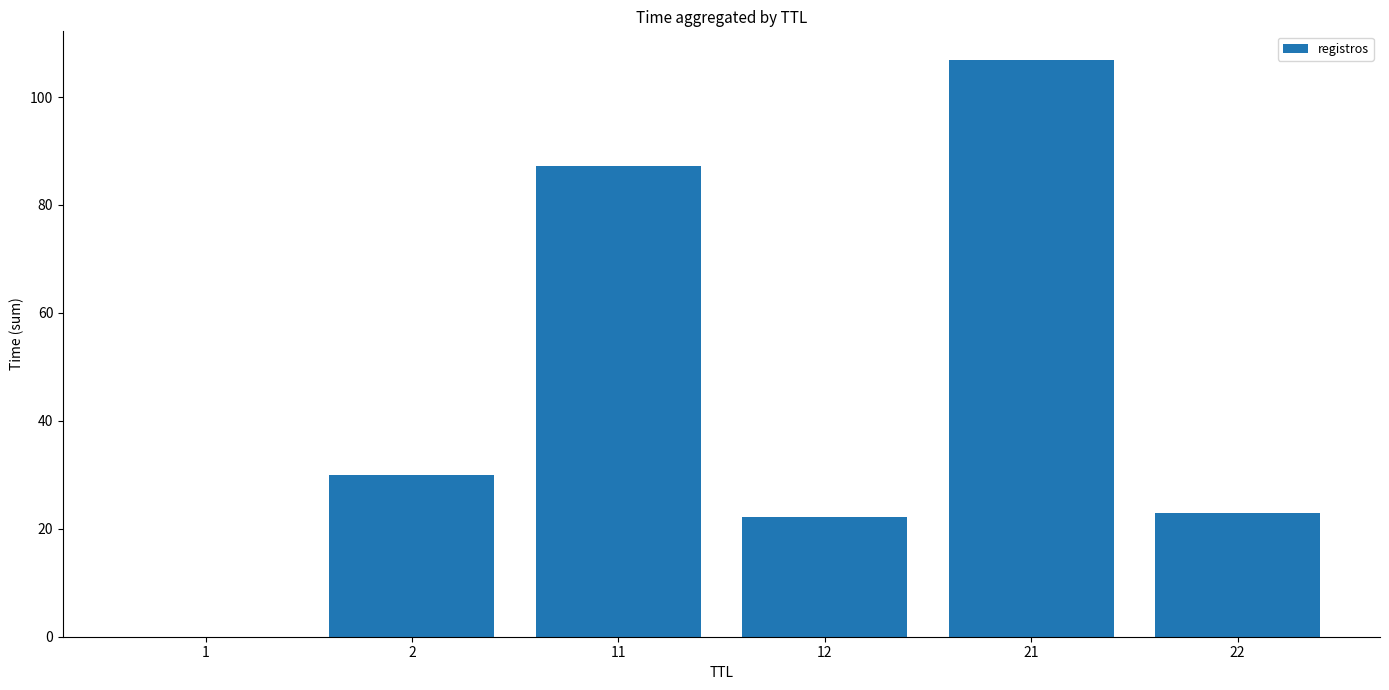

Read the value at 2.

30.0